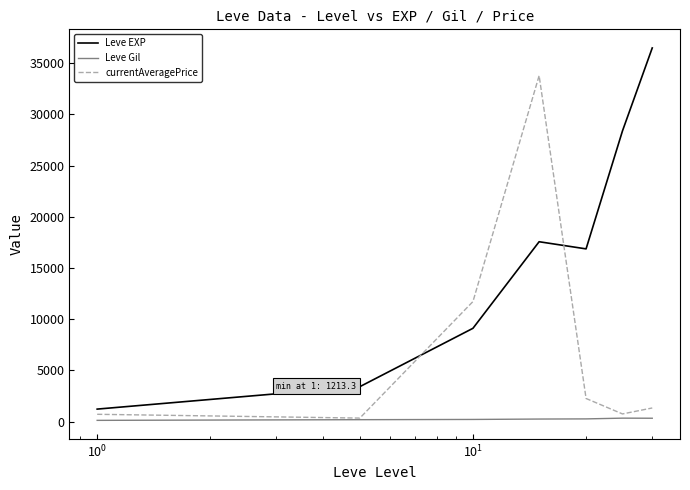

What is the minimum value shown in the chart?

113.3